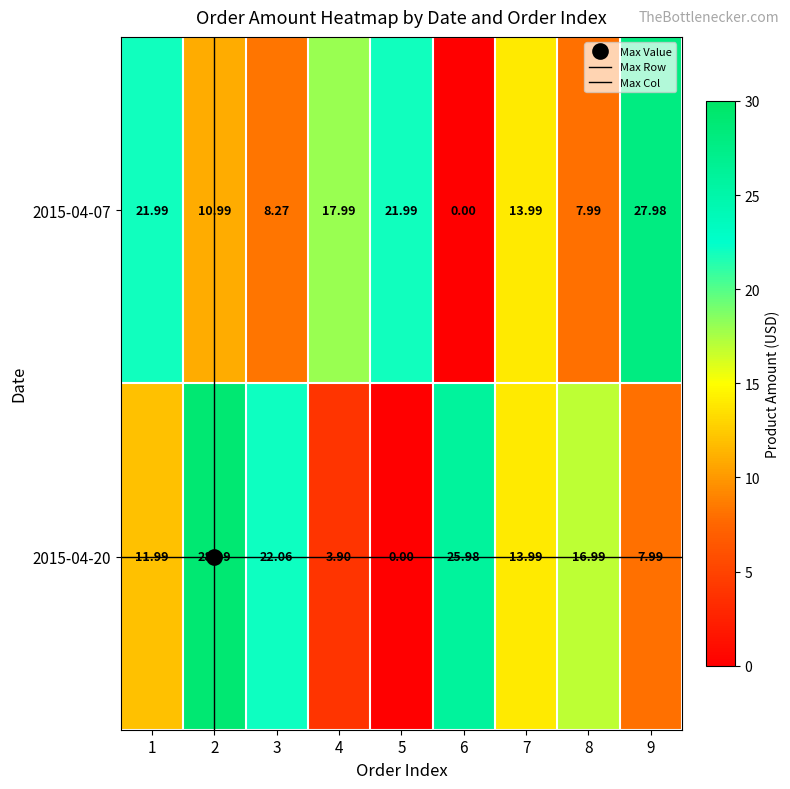

Where is 2015-04-07 nearest to the value 13?

7